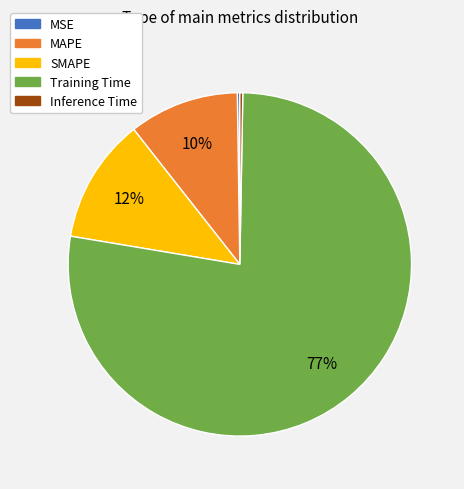

To the nearest percent, what is the average slice percentage?

20%